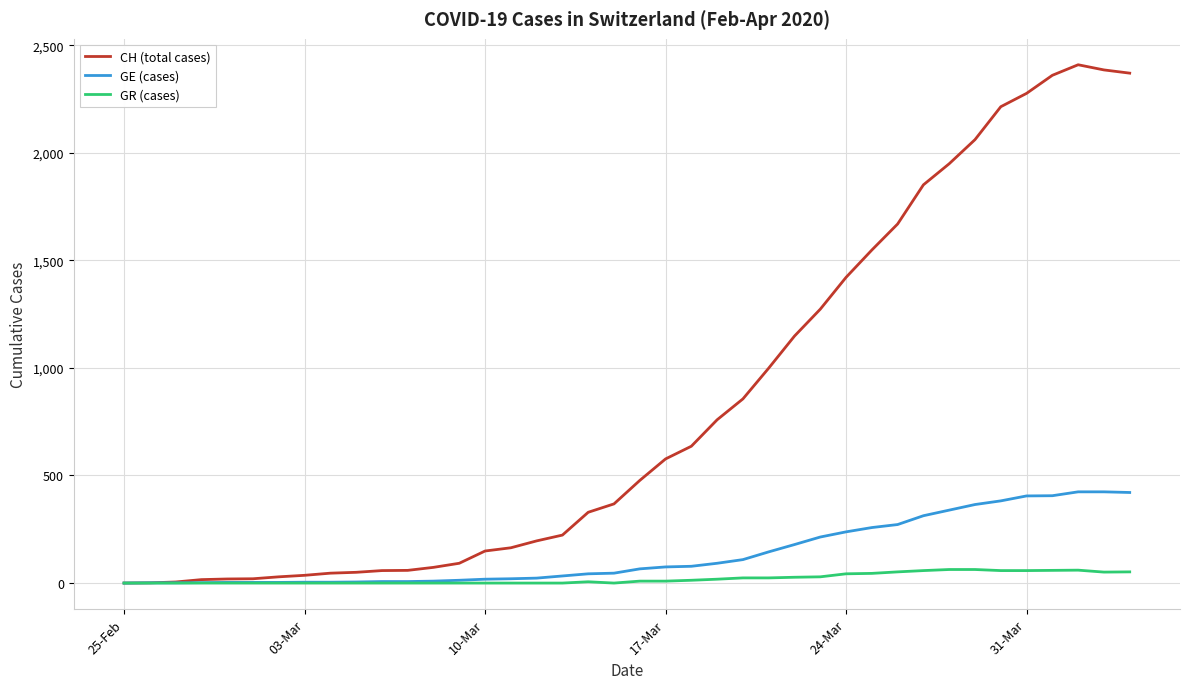

Rank the series by their maximum value, from highest to lowest.

CH (total cases), GE (cases), GR (cases)